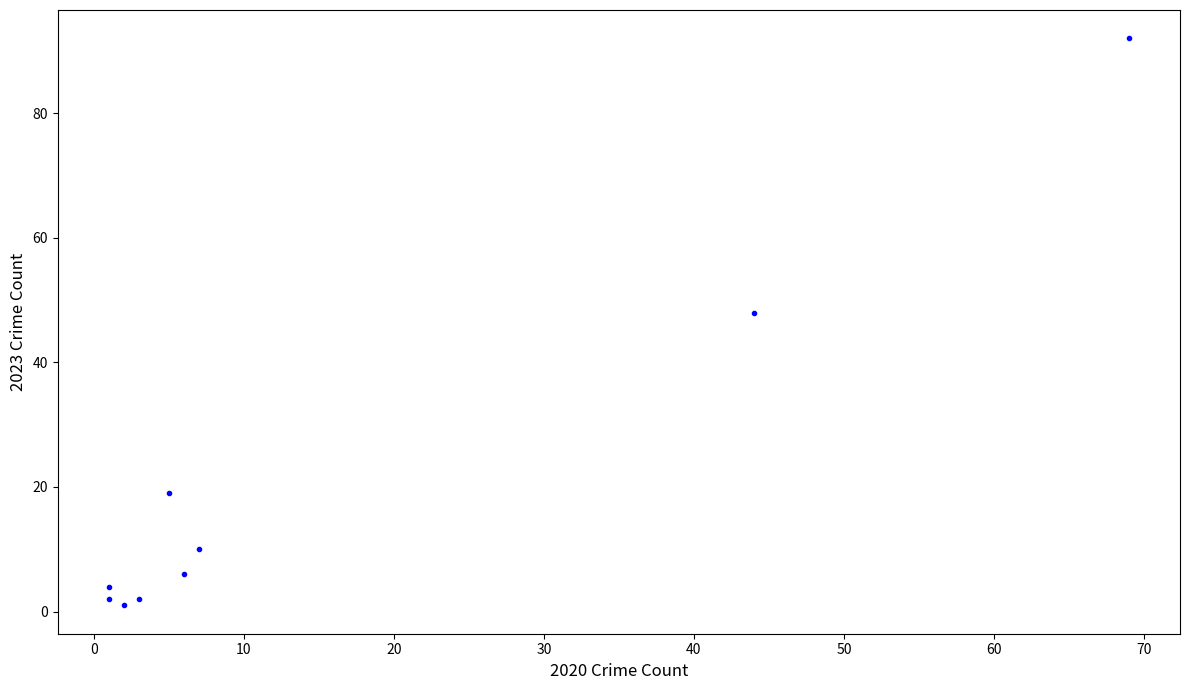

What Y value in the scatter plot is closest to 46?

48